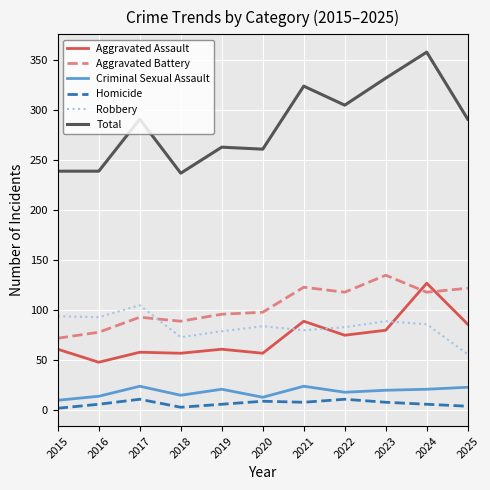

Does the chart have visible grid lines?

Yes